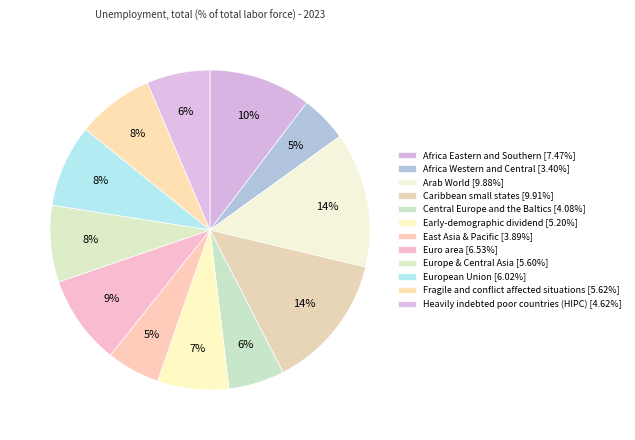

How many segments does this pie chart have?

12